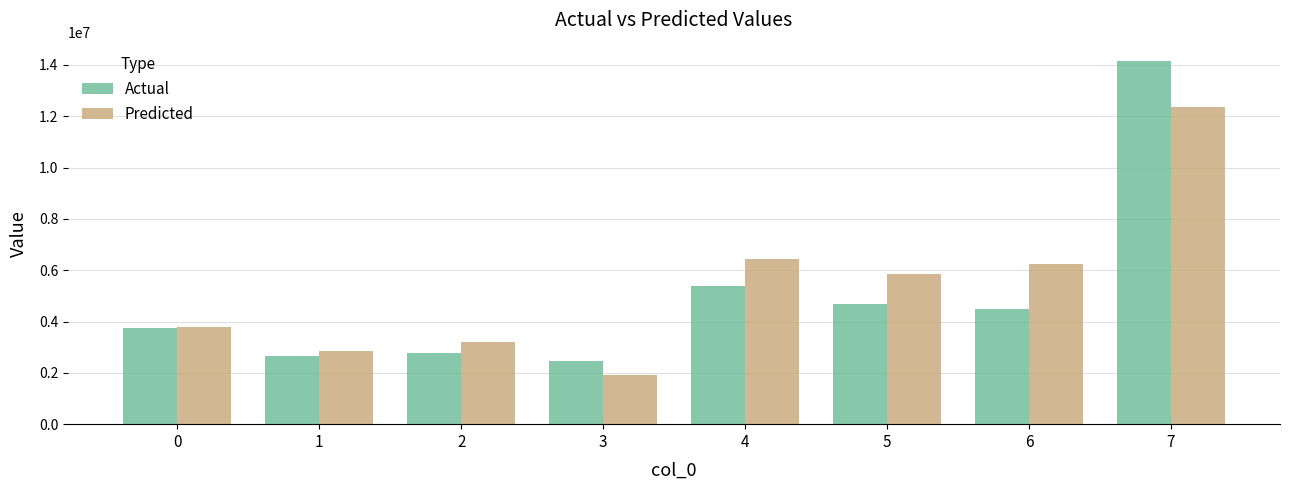

How many values in the Actual series exceed 4506163?

4